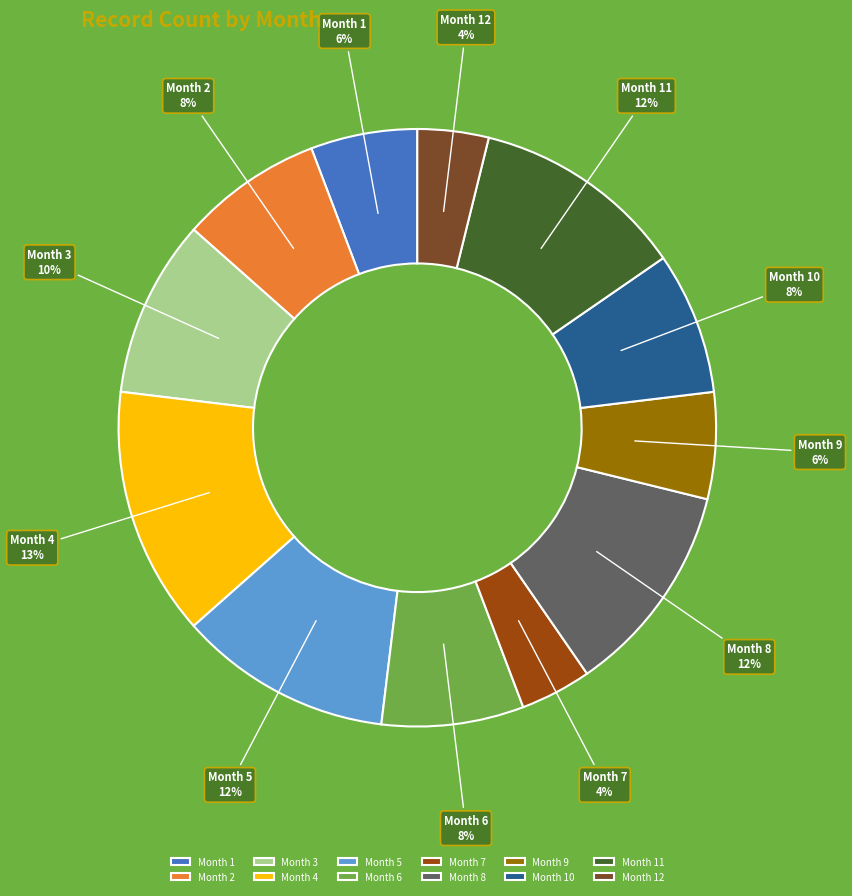

To the nearest percent, what is the difference between the Month 1 and Month 8 slice percentages?

6%